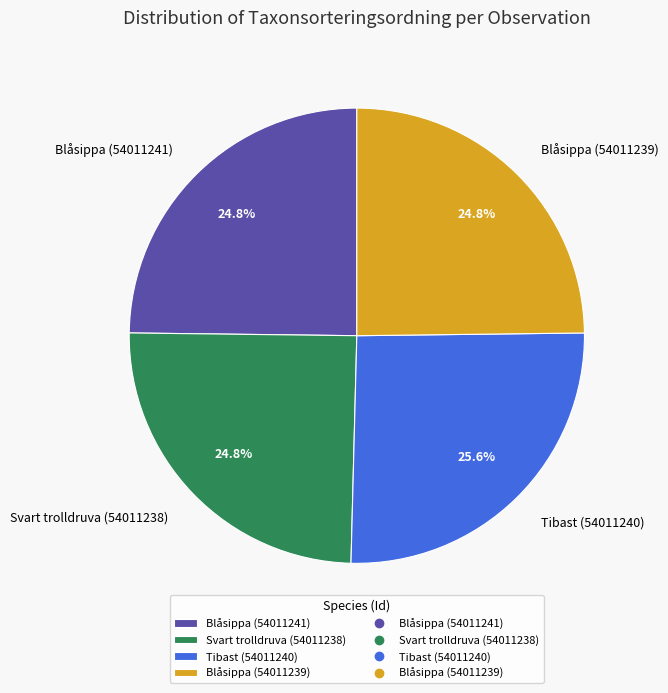

Is there a majority slice in this chart?

No